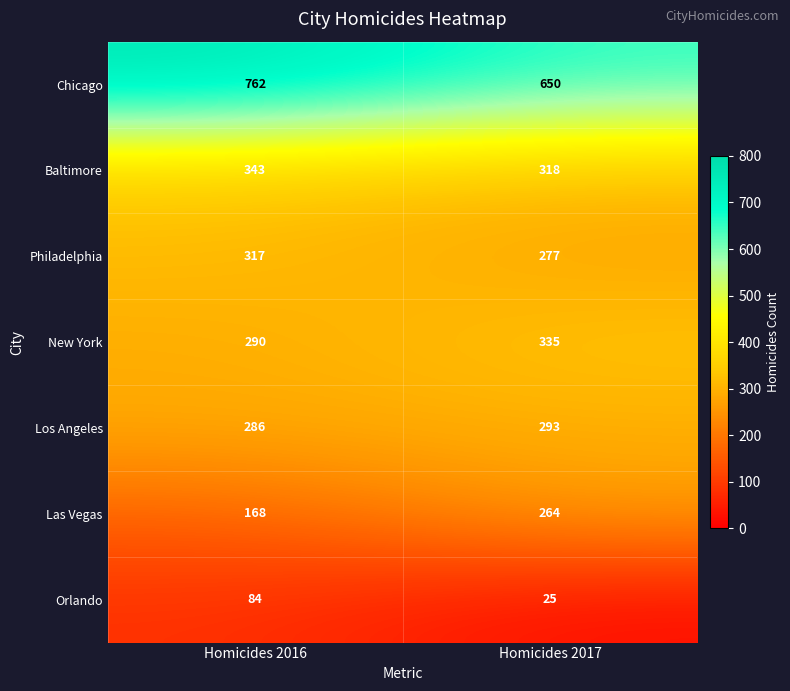

Which series has the largest total across all categories?

Chicago